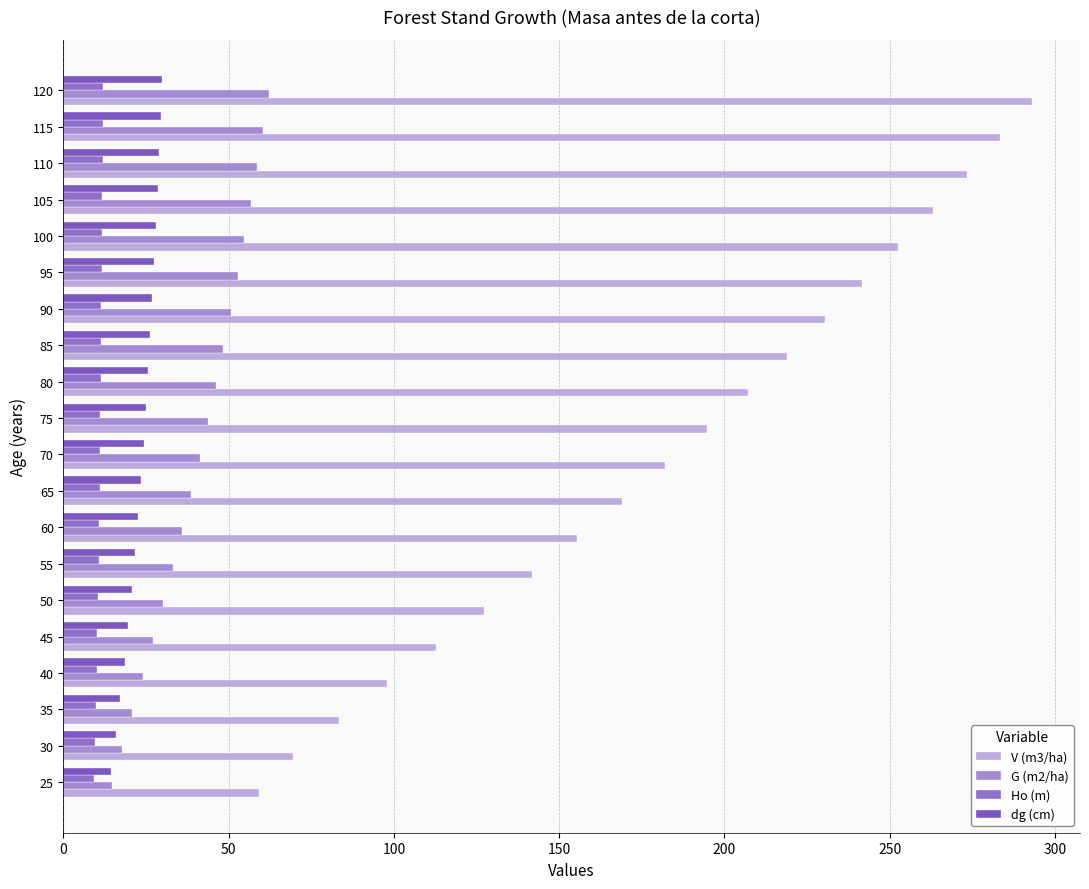

What position from the left is 200?

5